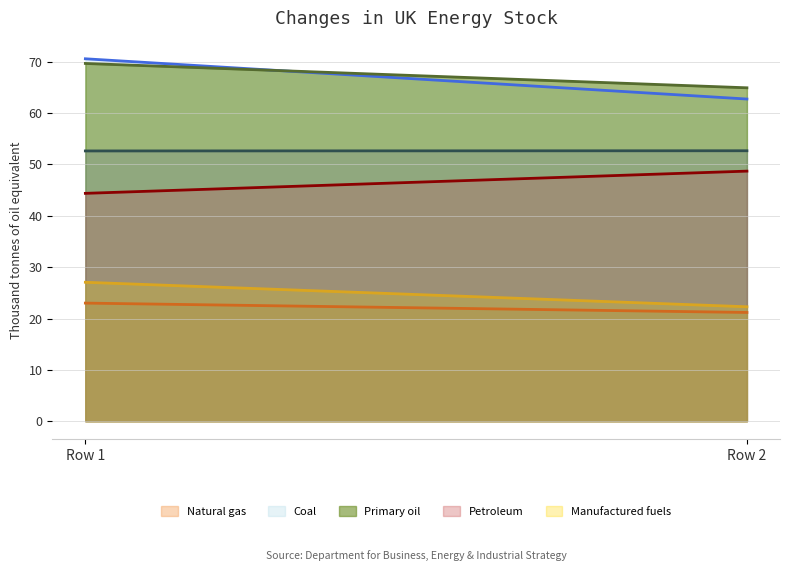

At 1, list the series in order from smallest to largest.

col_1, col_5, col_4, col_6, col_2, col_3